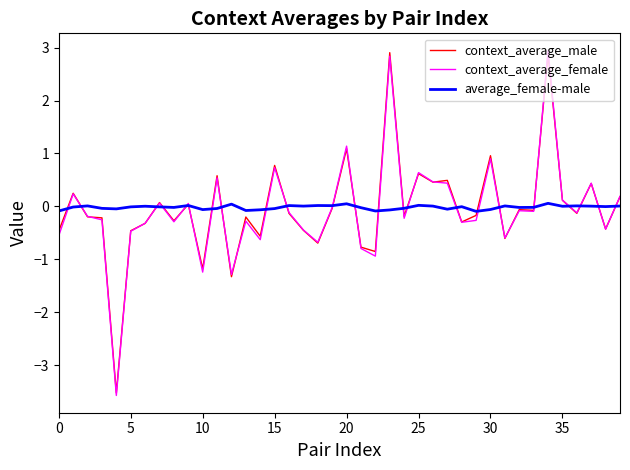

What is the lowest value of the context_average_female series?

-3.6